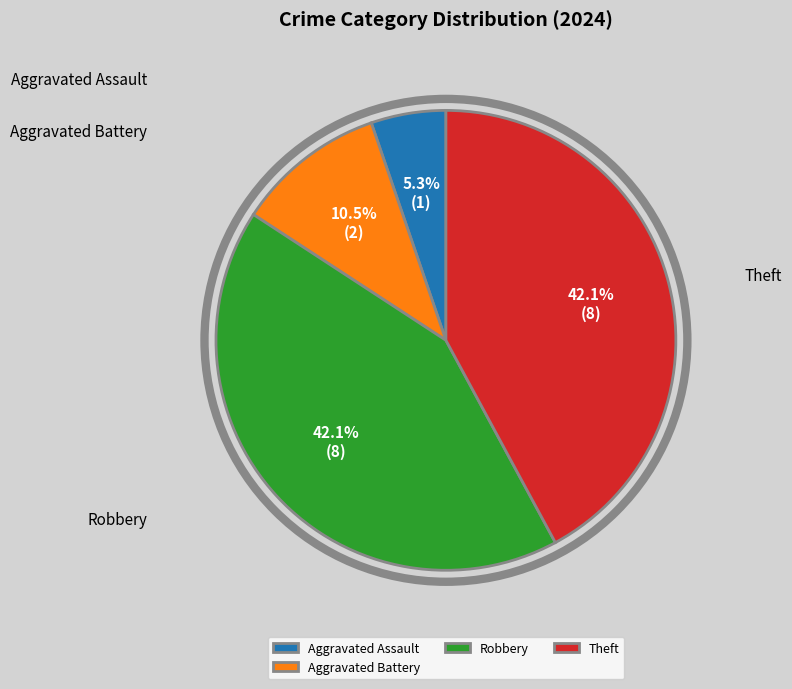

What is the smallest slice in the pie chart?

Aggravated Assault